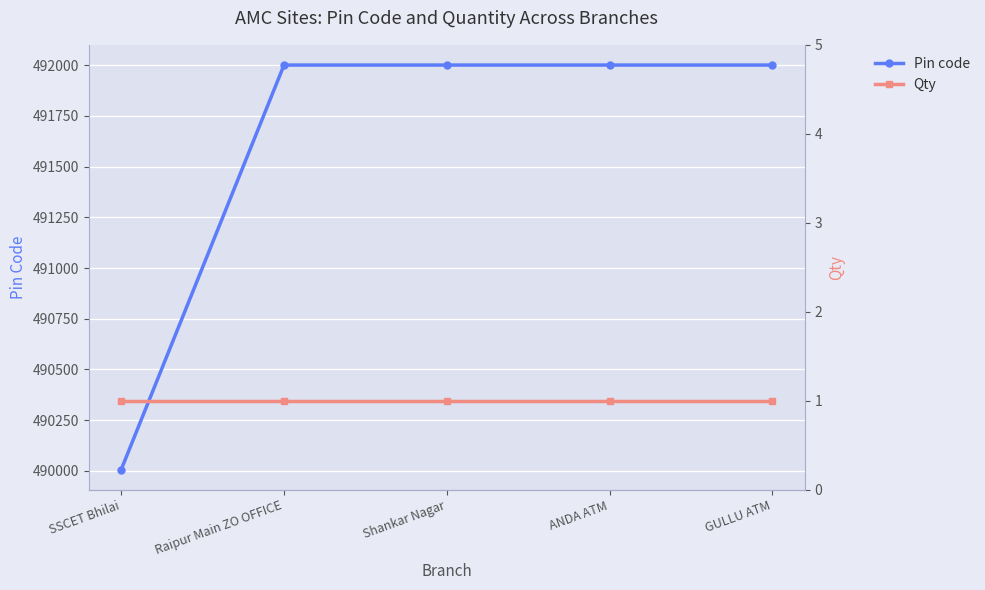

Reading left to right, list all the values displayed in this chart.

Pin code: 490006	492001	492001	492001	492001
Qty: 1	1	1	1	1